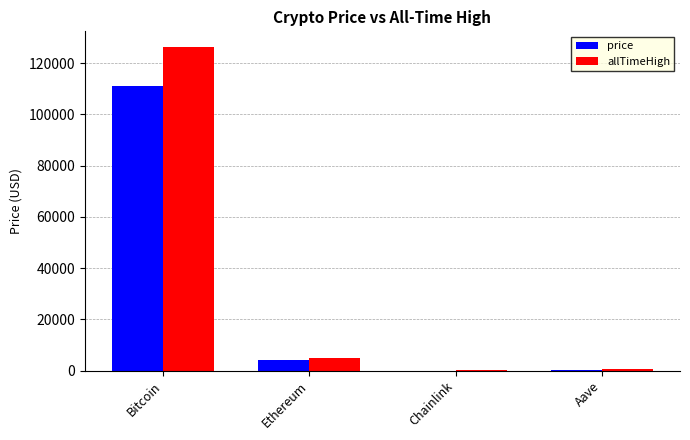

Read the allTimeHigh value at Bitcoin.

126080.0